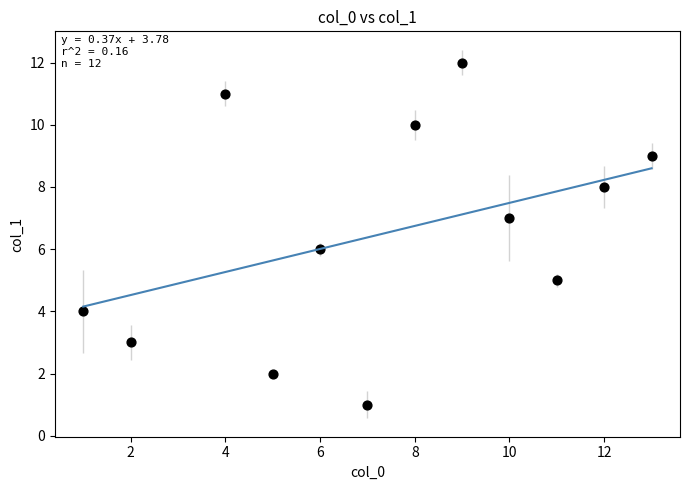

What is the average X value?

7